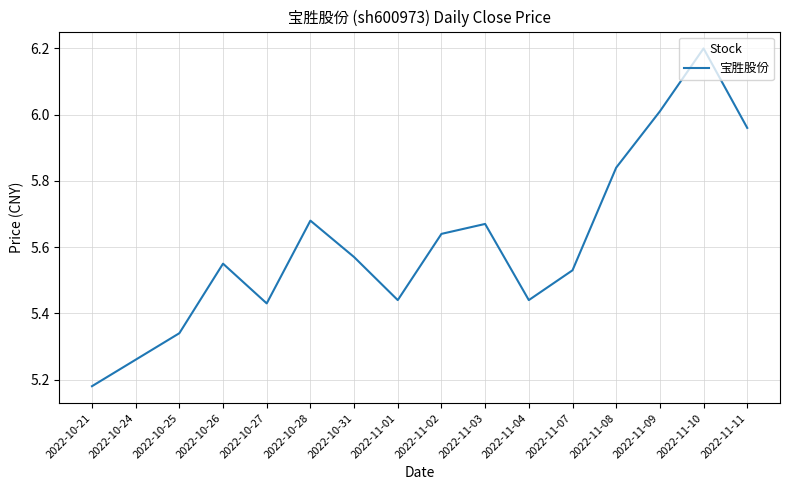

Where is the data nearest to the value 5?

2022-10-21